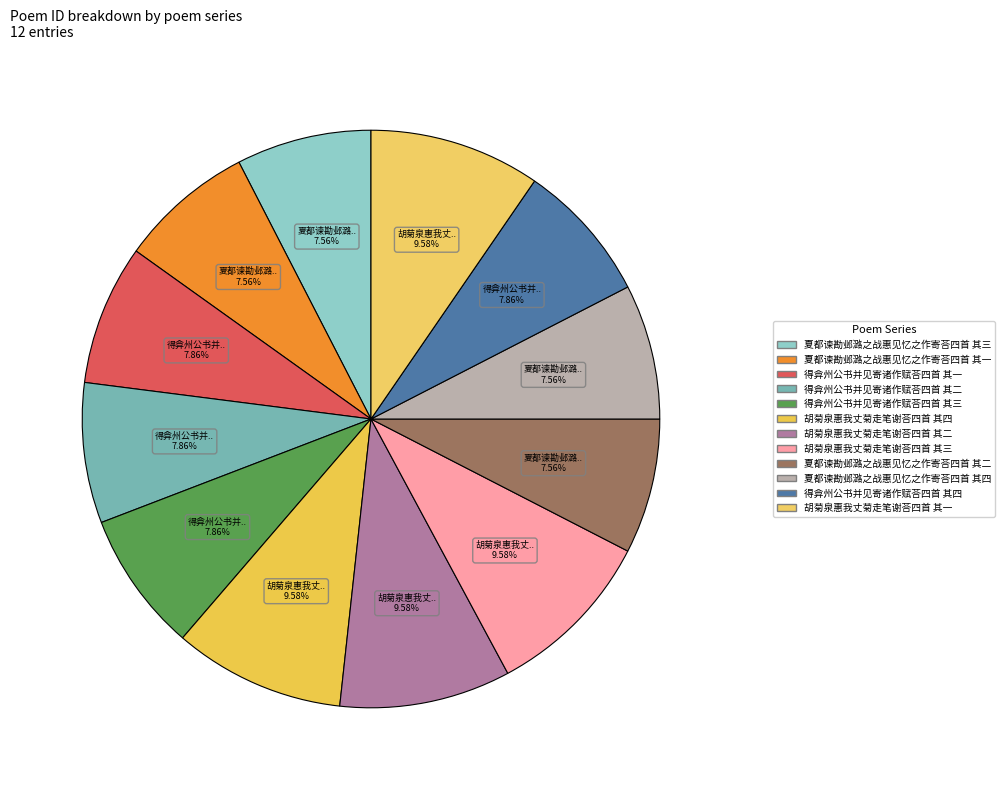

How many segments does this pie chart have?

12